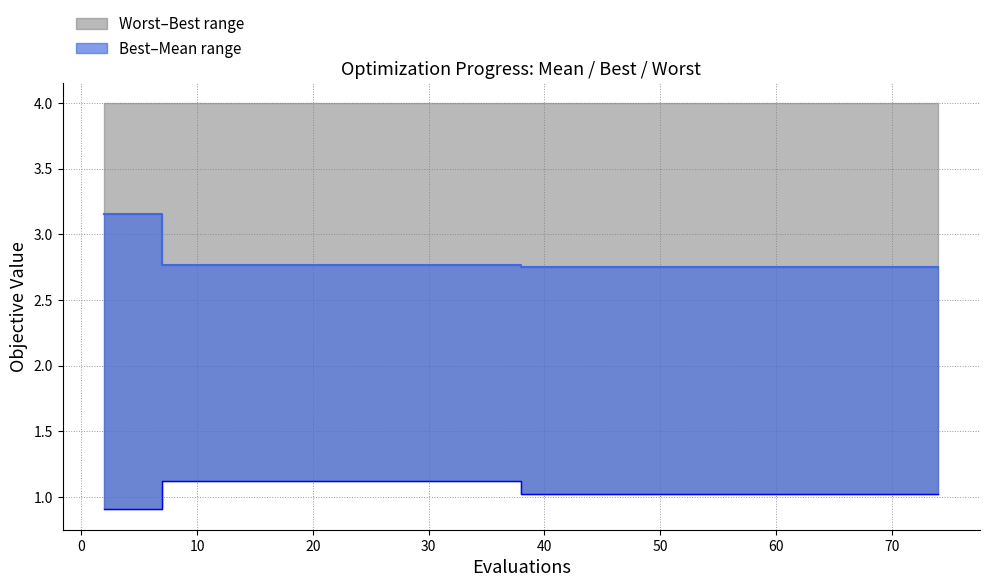

Is the value of mean at 19 greater than the value of best at 10?

Yes